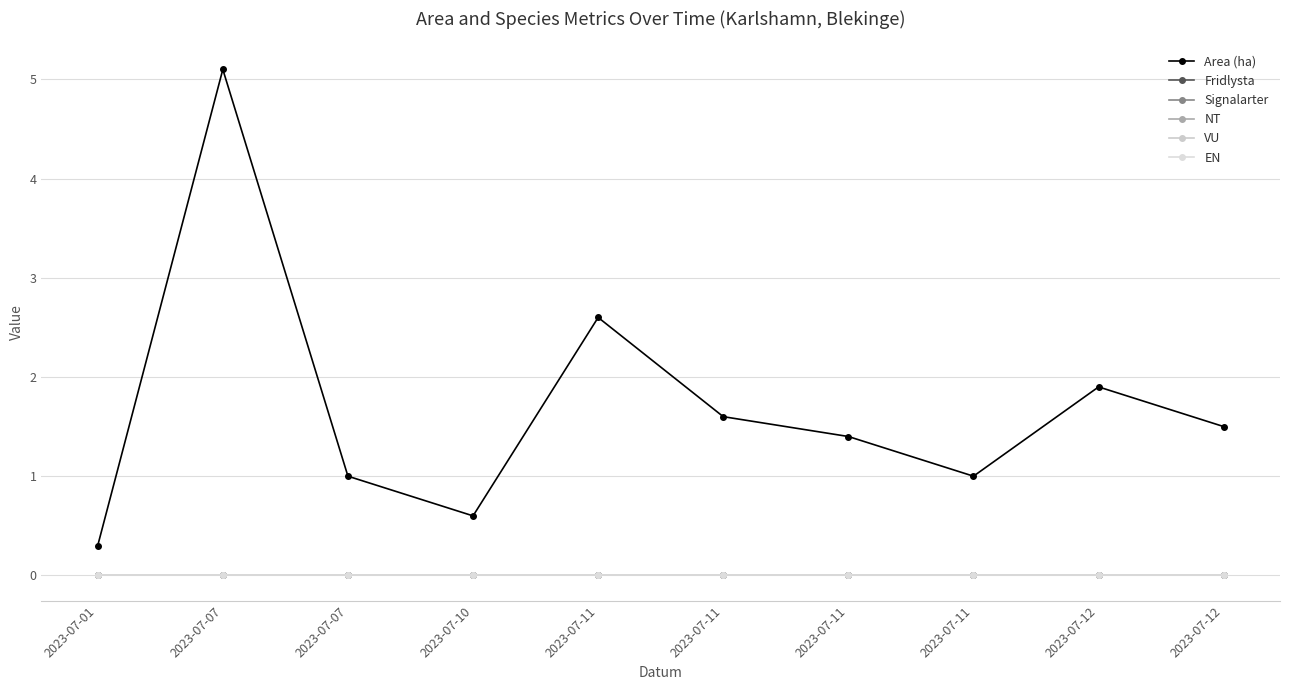

Does the chart have visible grid lines?

Yes